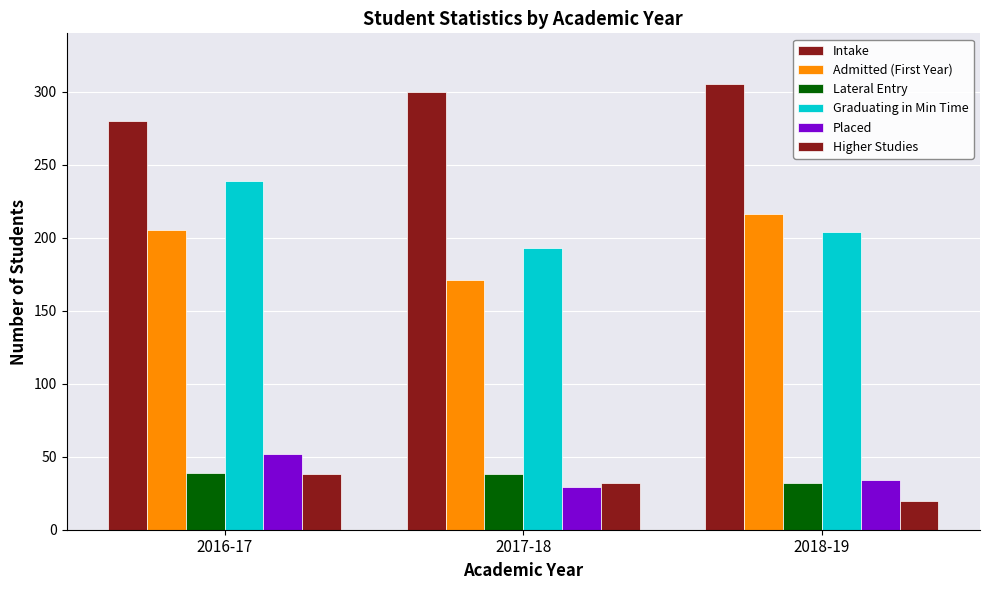

Count the number of categories in the chart.

3